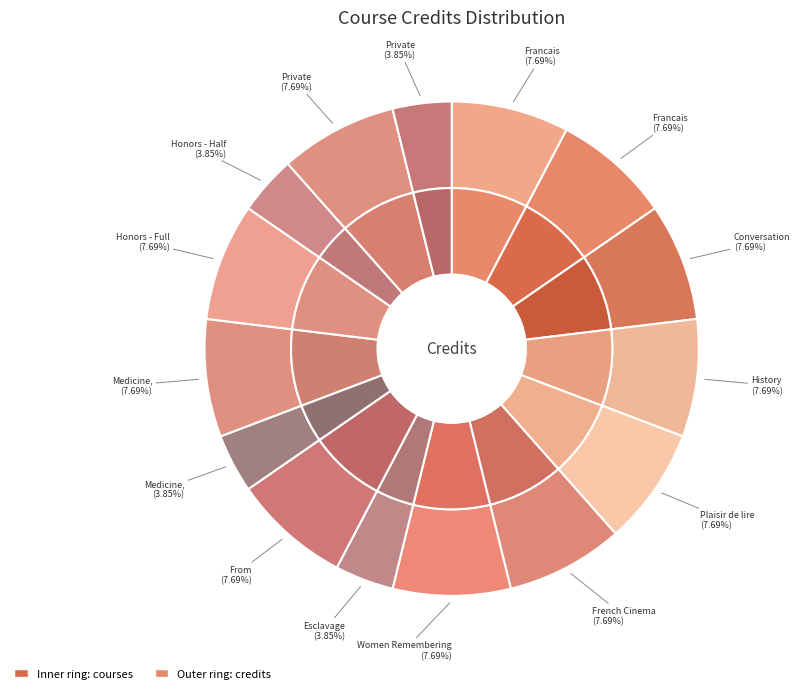

Count the number of slices in the pie.

15